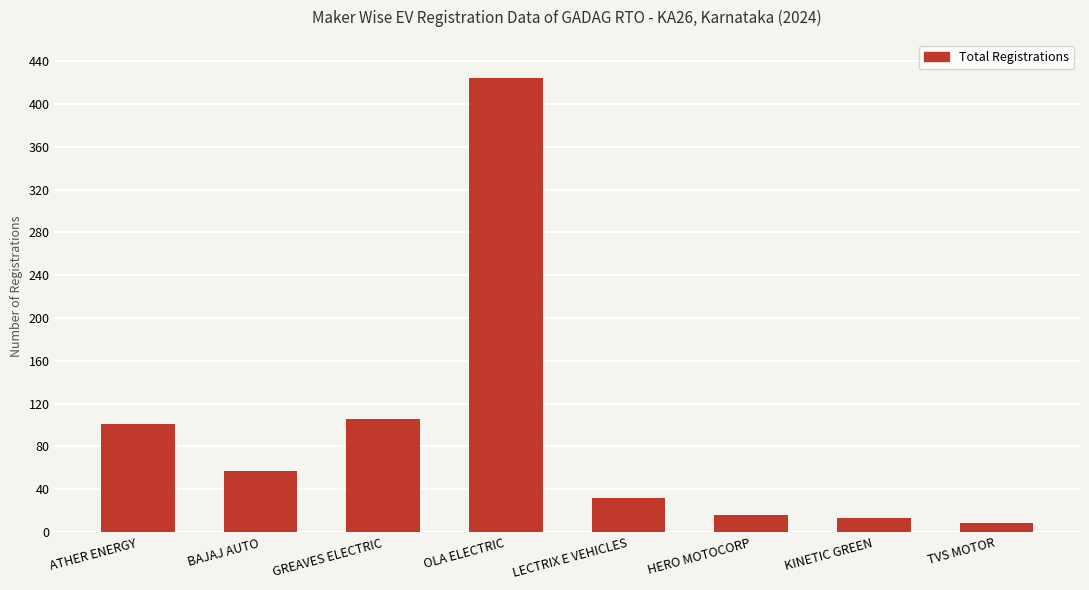

At which label is the value closest to 216?

GREAVES ELECTRIC